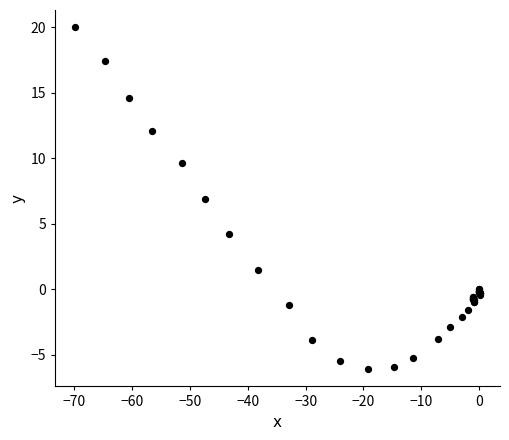

What Y value in the scatter plot is closest to 6?

6.9